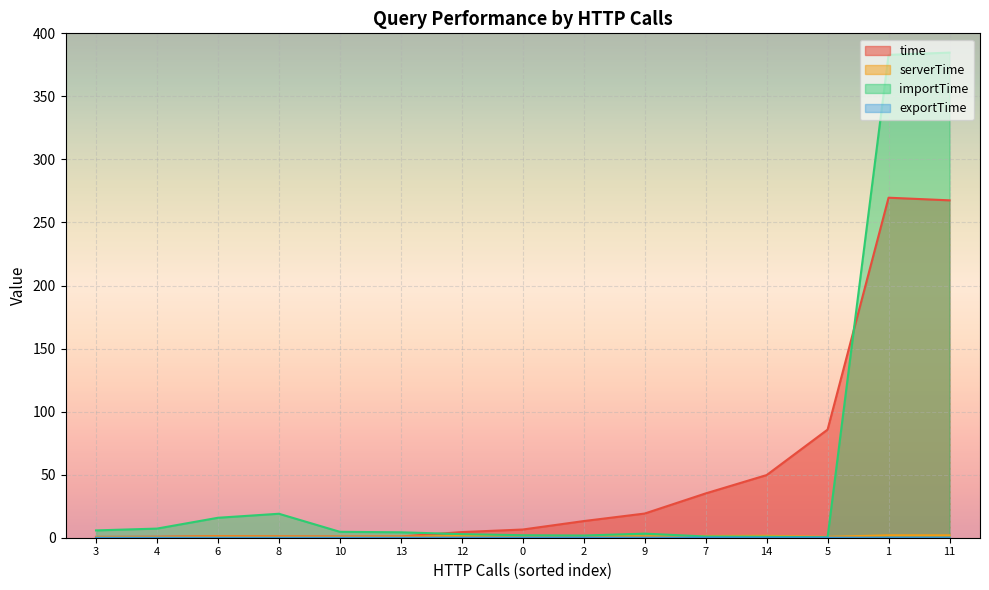

Count the number of categories in the chart.

15